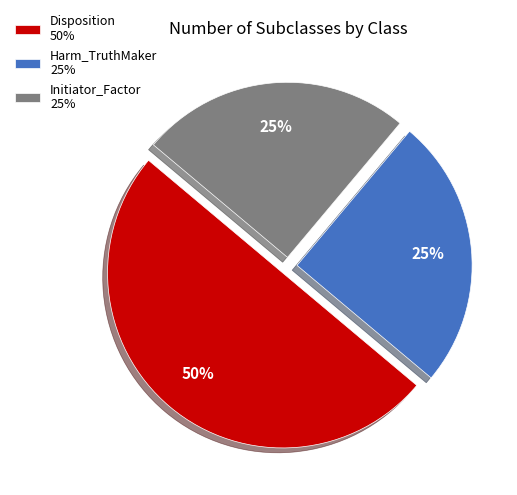

Which has a higher value, Disposition or Harm_TruthMaker?

Disposition